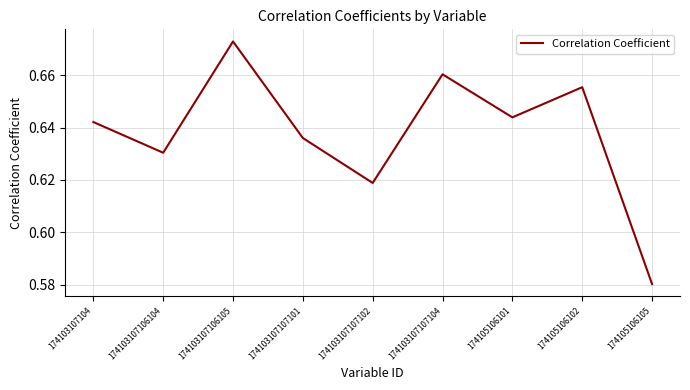

What position from the right is 174103107104?

9